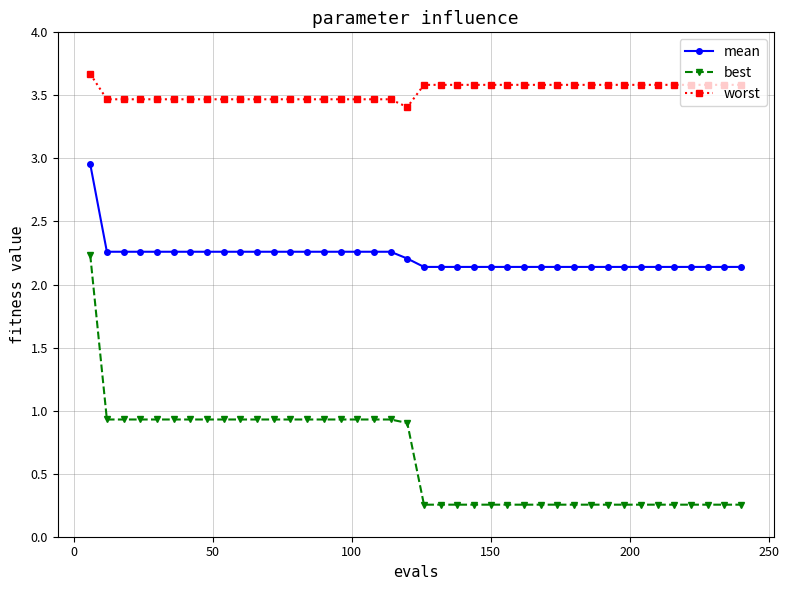

What is the difference between the maximum and second lowest values in the mean series?

0.8